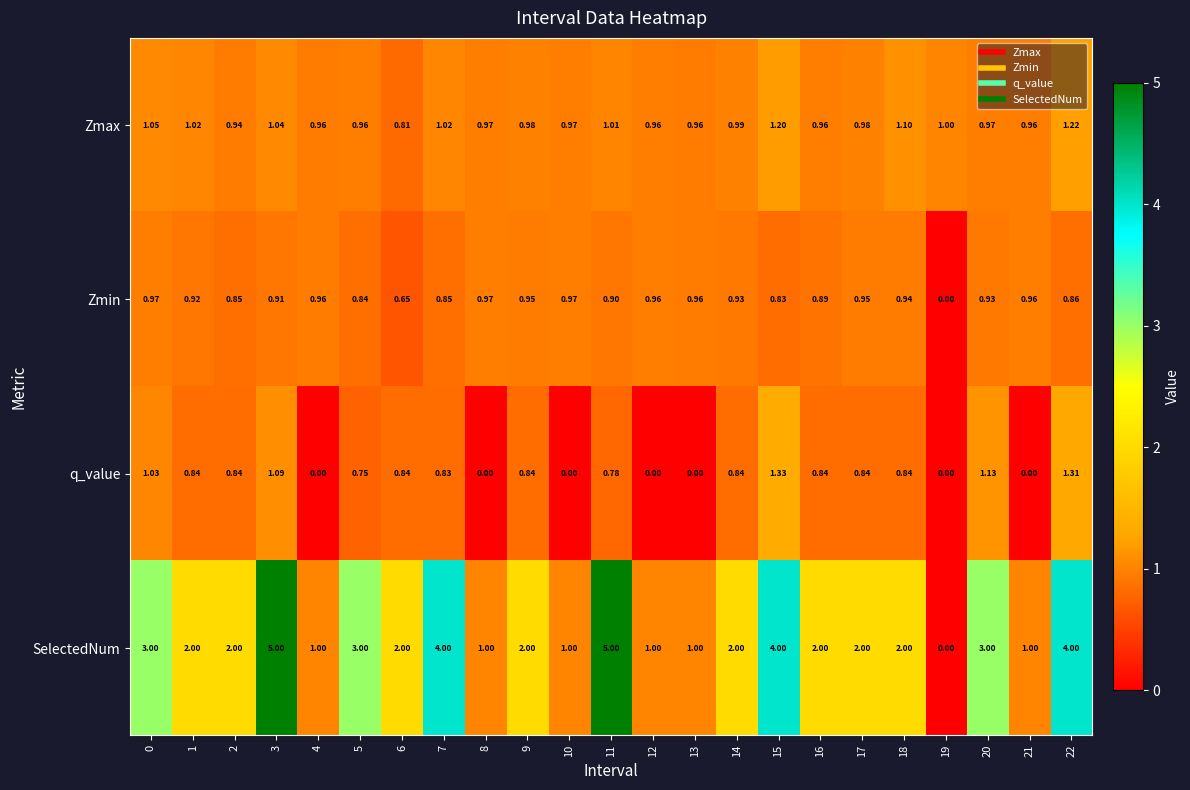

Rank the series at 5 from lowest to highest value.

q_value, Zmin, Zmax, SelectedNum